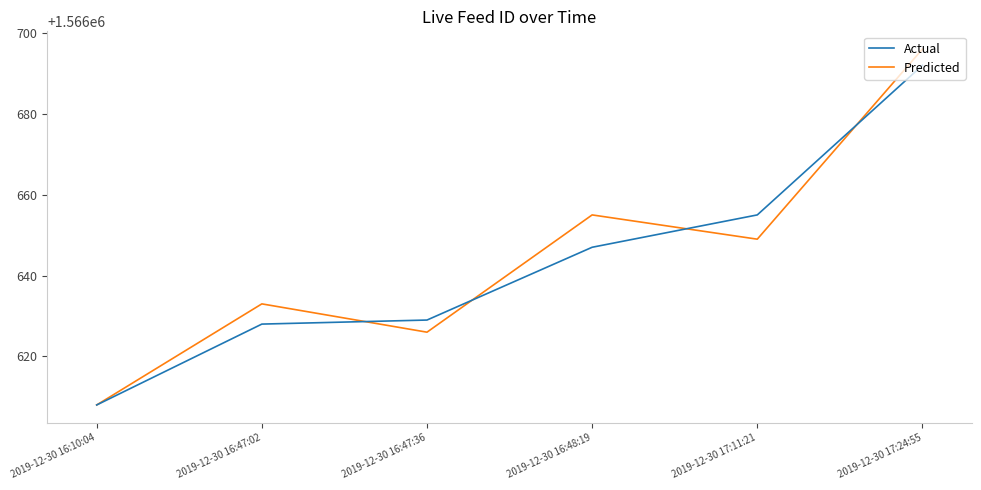

At which label does Predicted reach its minimum?

2019-12-30 16:10:04